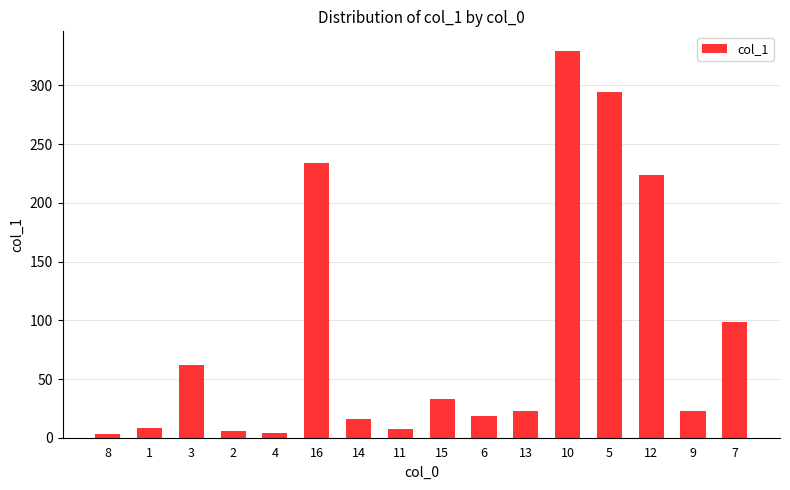

What is the label of the 2nd bar from the right?

9